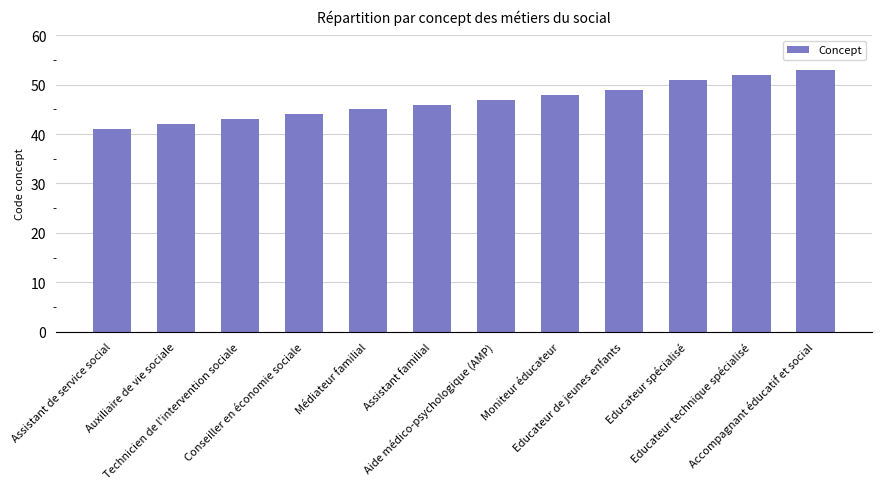

What is the change in value from Educateur de jeunes enfants to Educateur technique spécialisé?

+3